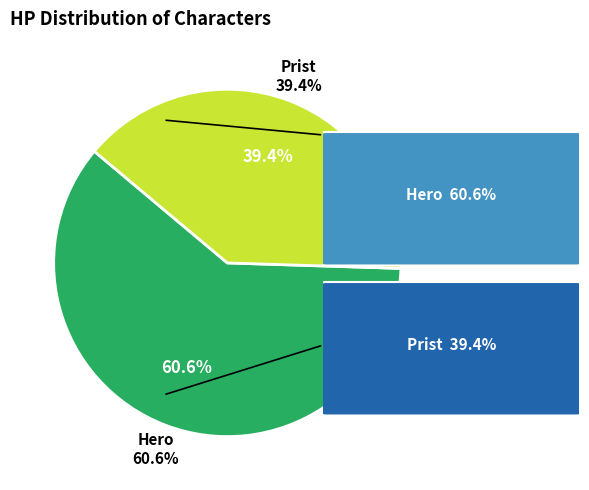

Is there any slice that represents more than half of the pie?

Yes